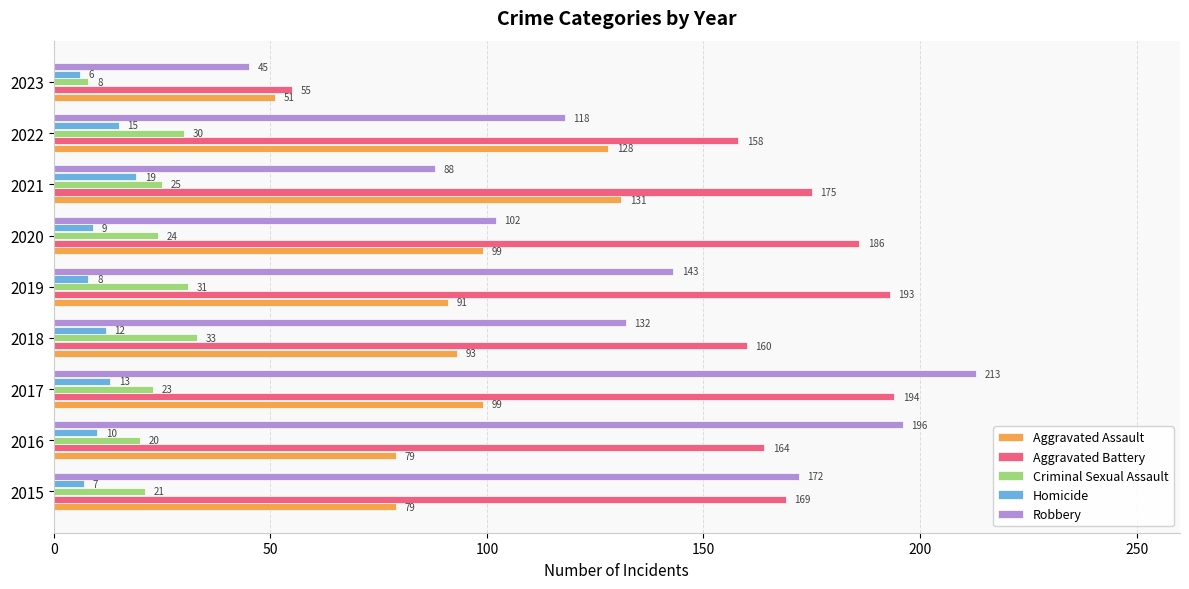

What is the difference between the maximum and minimum values in the Criminal Sexual Assault series?

25